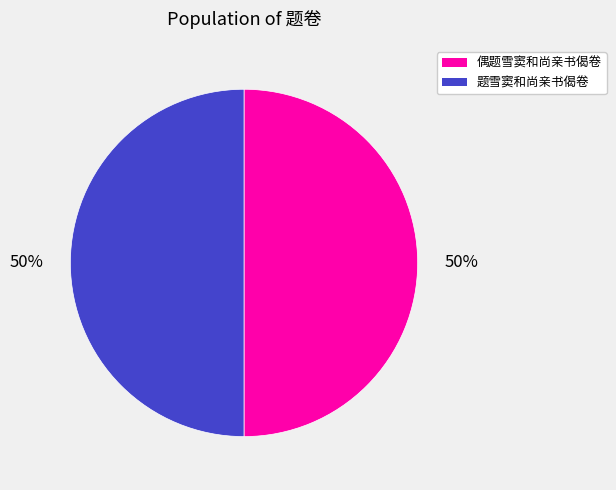

Is the sum of 题雪窦和尚亲书偈卷 and 偶题雪窦和尚亲书偈卷 greater than half?

Yes